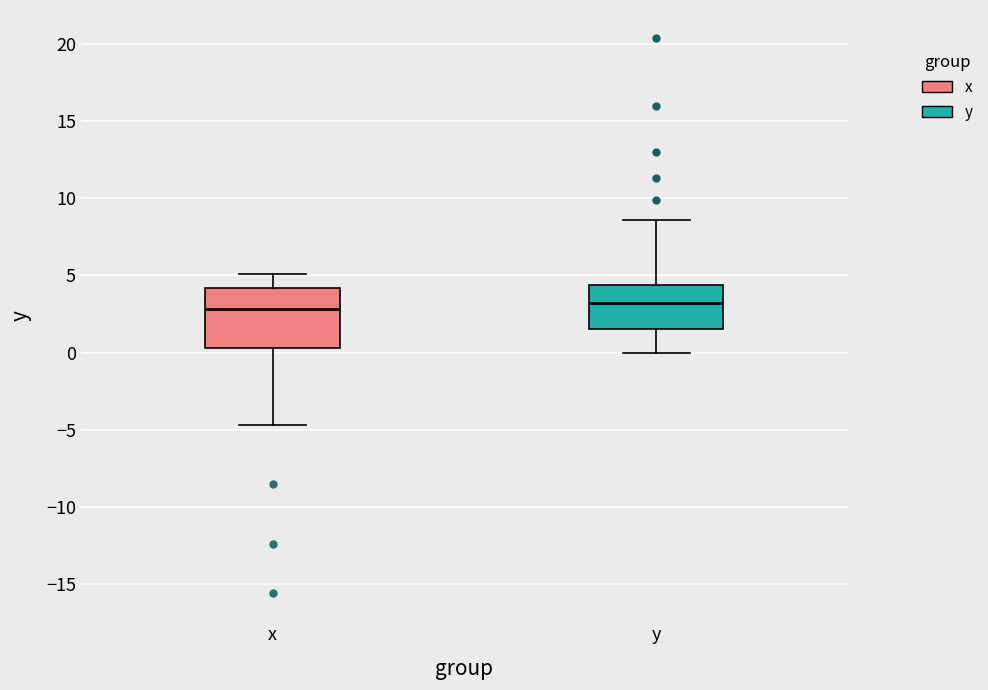

Where is the upper edge of the box for x on the y-axis? The values are not printed on the chart, so give them approximately, as read against the axis.

4.0